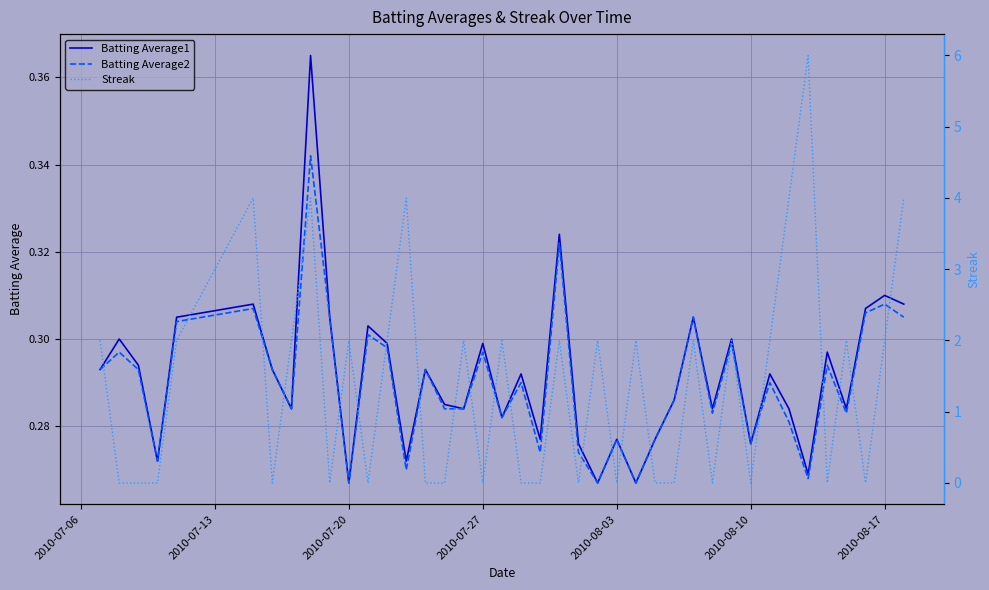

Is it true that Batting Average1 equals 0.3 at 2010-07-27?

True